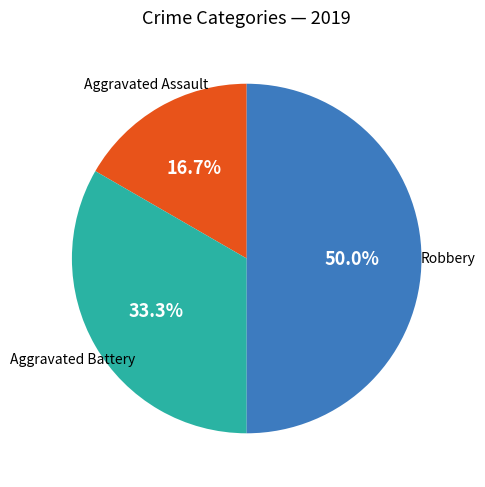

What percentage is NOT represented by Aggravated Assault?

83.3%